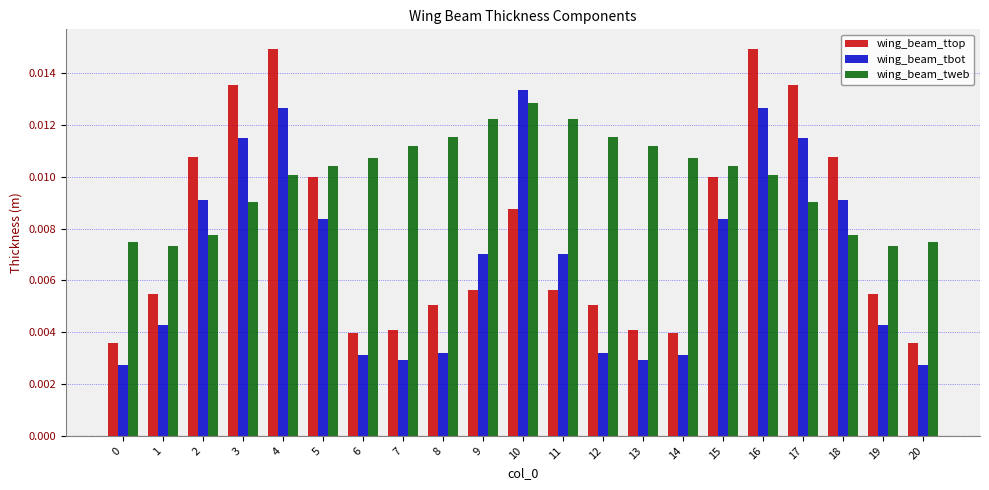

How many series are shown in this chart?

3